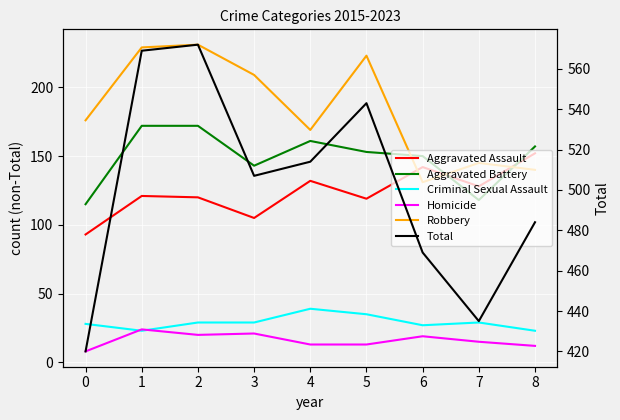

Which label corresponds to the largest value in the chart?

2